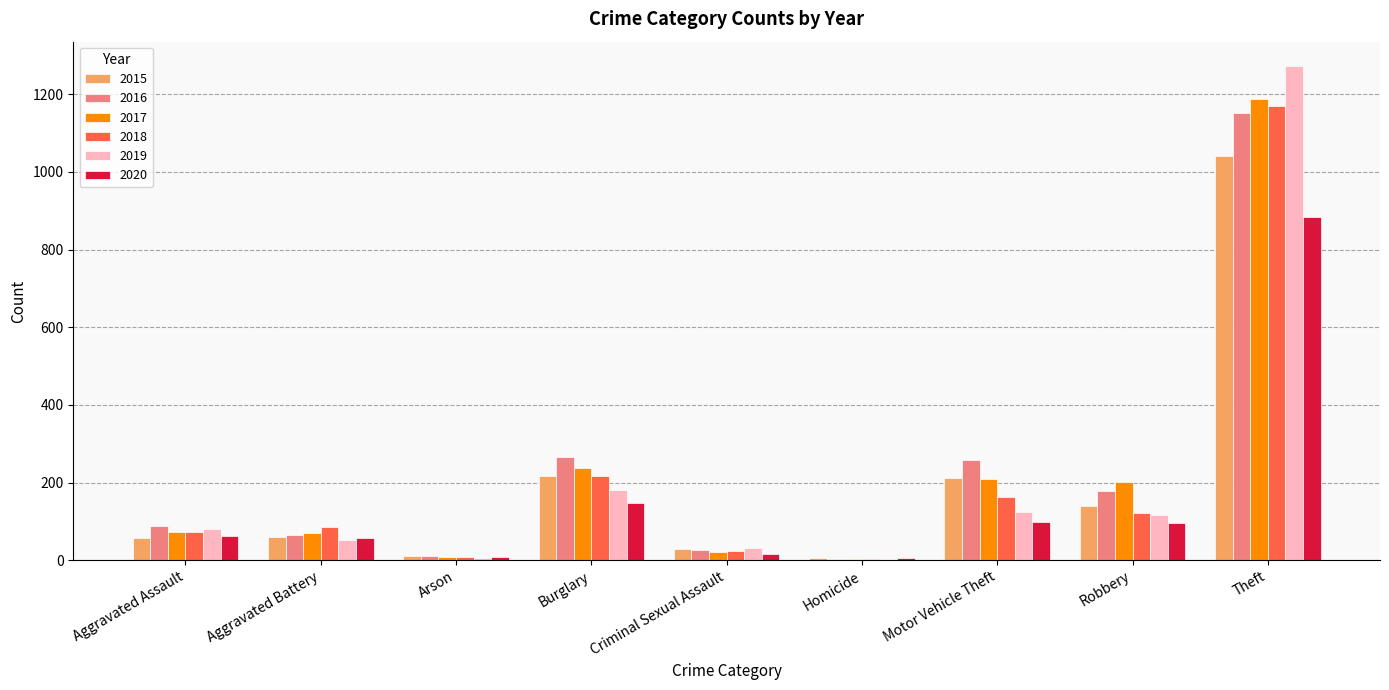

What is the sum of all 2016 values?

2050